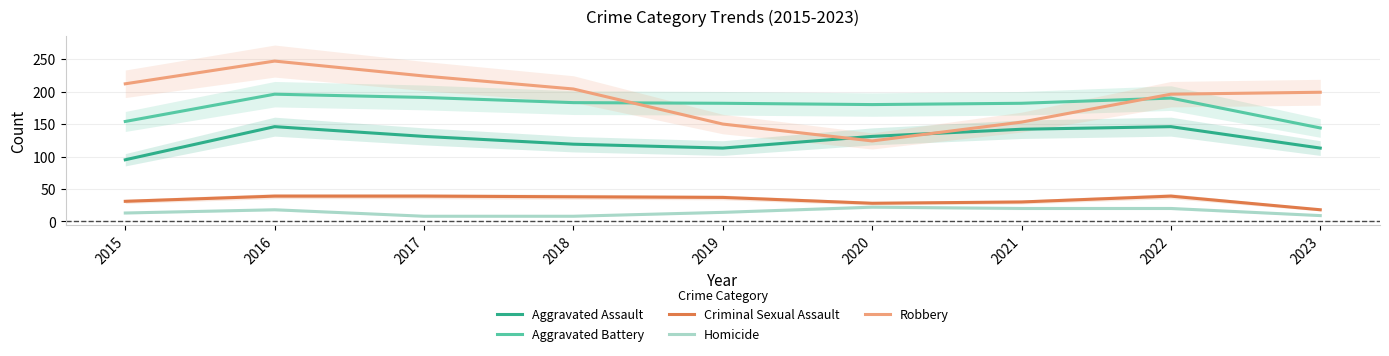

At 2022, list the series in order from largest to smallest.

Robbery, Aggravated Battery, Aggravated Assault, Criminal Sexual Assault, Homicide